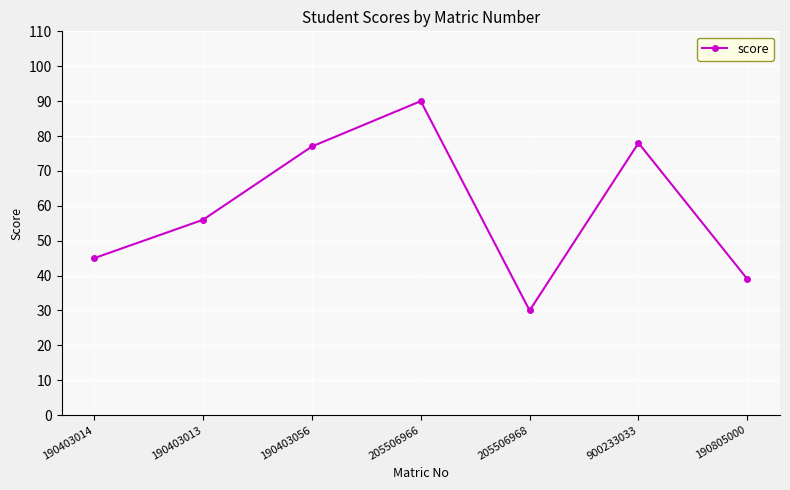

Rank the categories by value from highest to lowest.

205506966, 900233033, 190403056, 190403013, 190403014, 190805000, 205506968